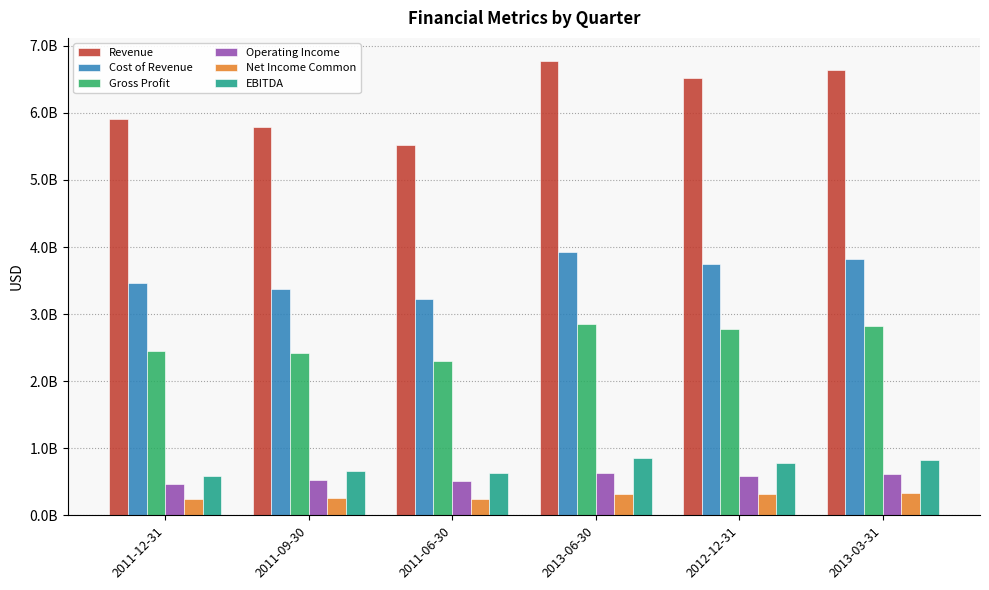

What is the difference between the highest and lowest values at 2013-06-30?

6459915000